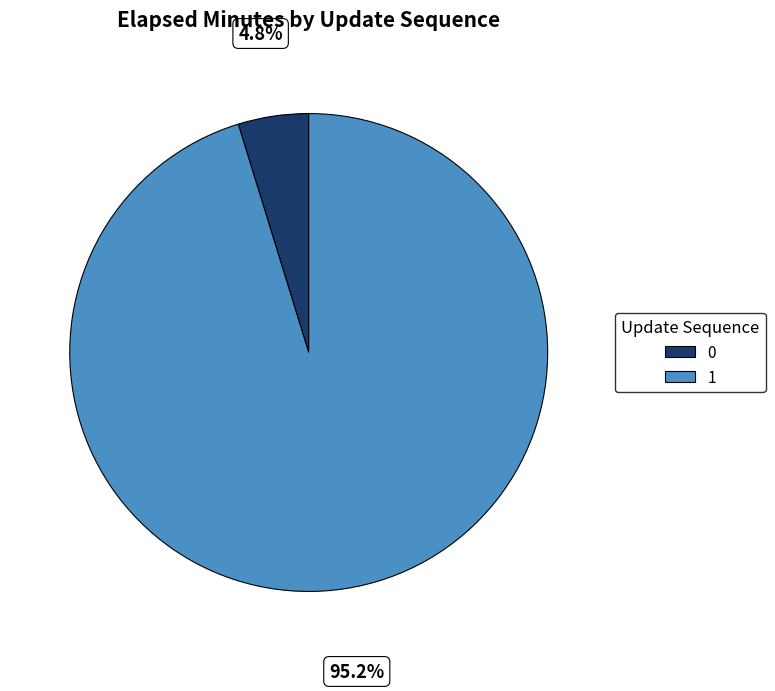

How many segments does this pie chart have?

2